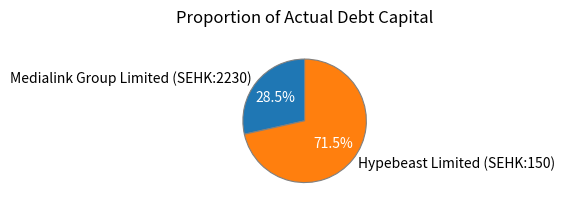

Which has a higher value, Hypebeast Limited (SEHK:150) or Medialink Group Limited (SEHK:2230)?

Hypebeast Limited (SEHK:150)